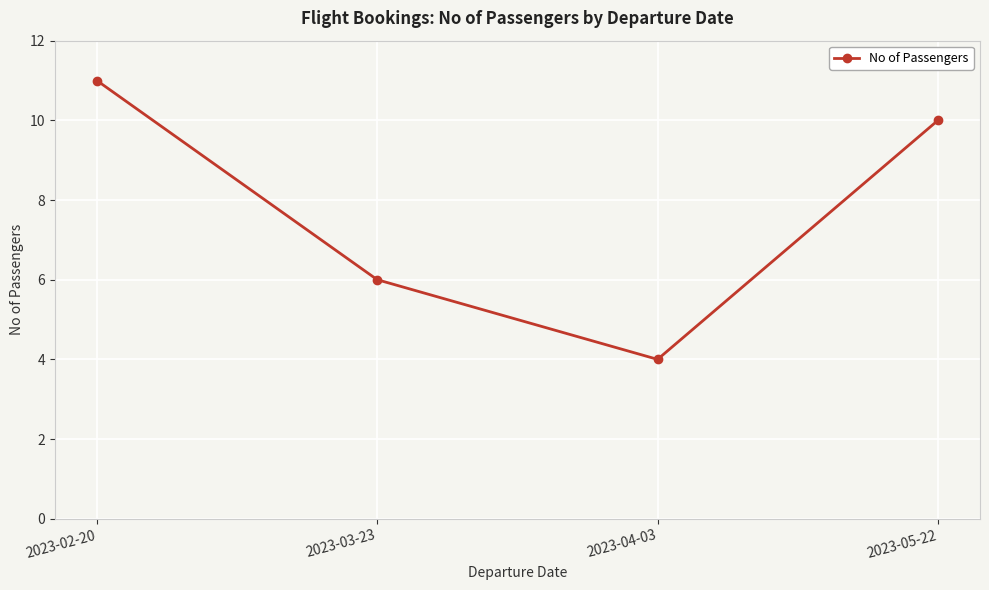

Reading left to right, transcribe all the data shown in this chart.

11	6	4	10